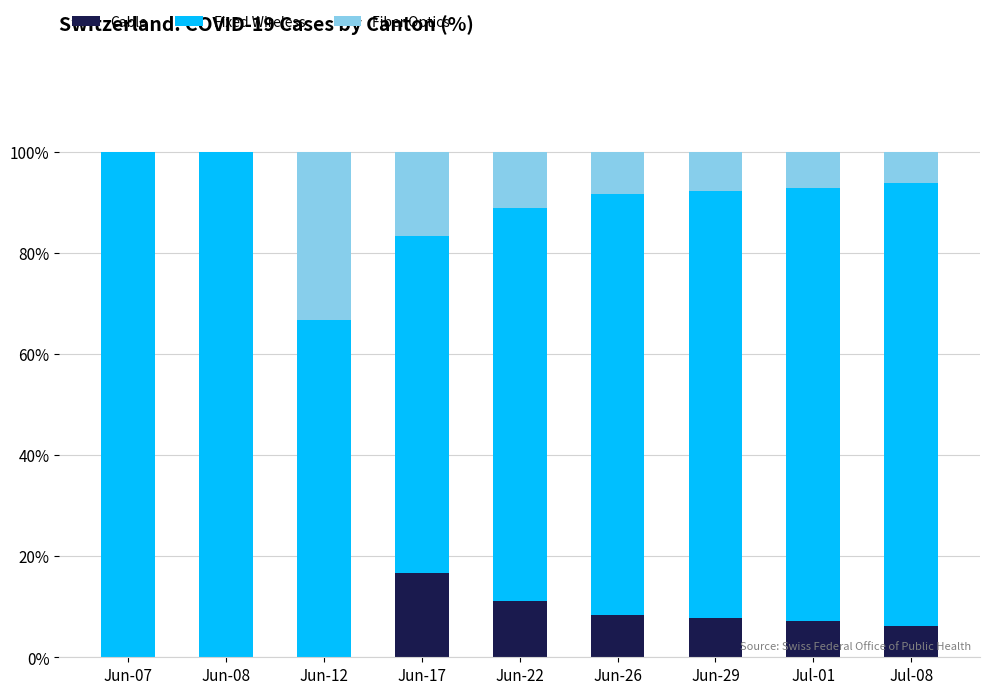

How many series are shown in this chart?

3